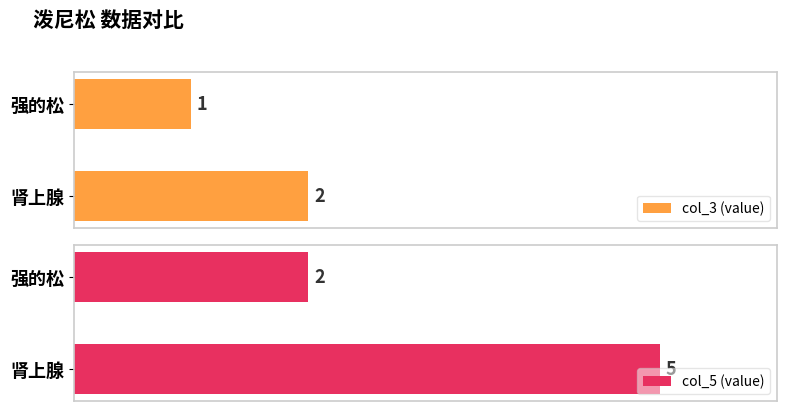

Reading left to right, what are all the values shown in this chart?

col_3 (value): 1	2
col_5 (value): 2	5